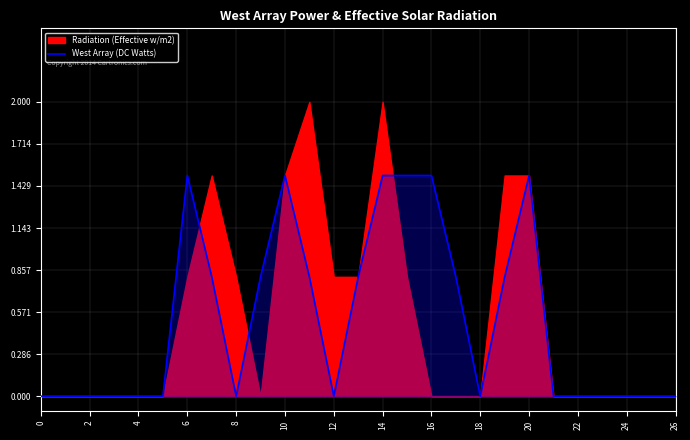

True or false: West Array (DC Watts) has a value of 0.5 at 0.

False